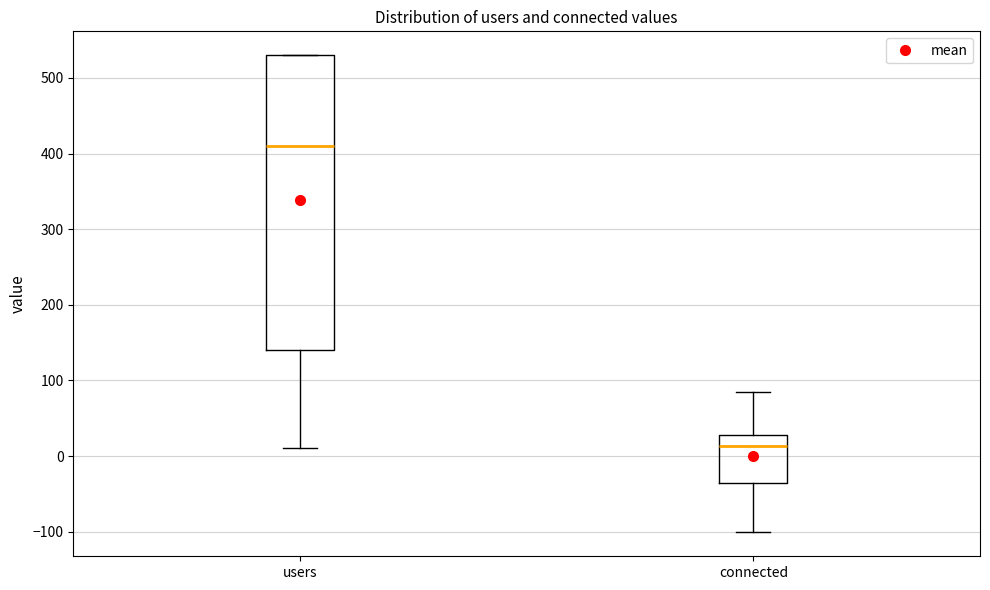

Reading left to right, transcribe this box plot: for each box, give where its median line is, the range the box spans, and where its two whiskers end, as read against the y-axis. The values are not printed on the chart, so give them approximately, as read against the axis.

users: median 410, box 140 to 530, whiskers 10 to 530
connected: median 10, box -40 to 30, whiskers -100 to 90